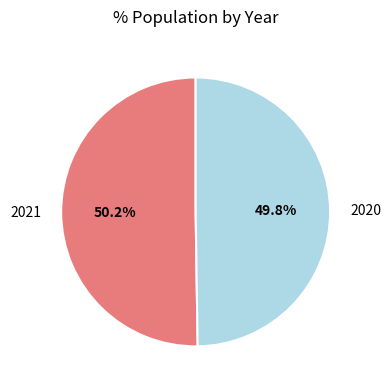

Count the number of slices in the pie.

2